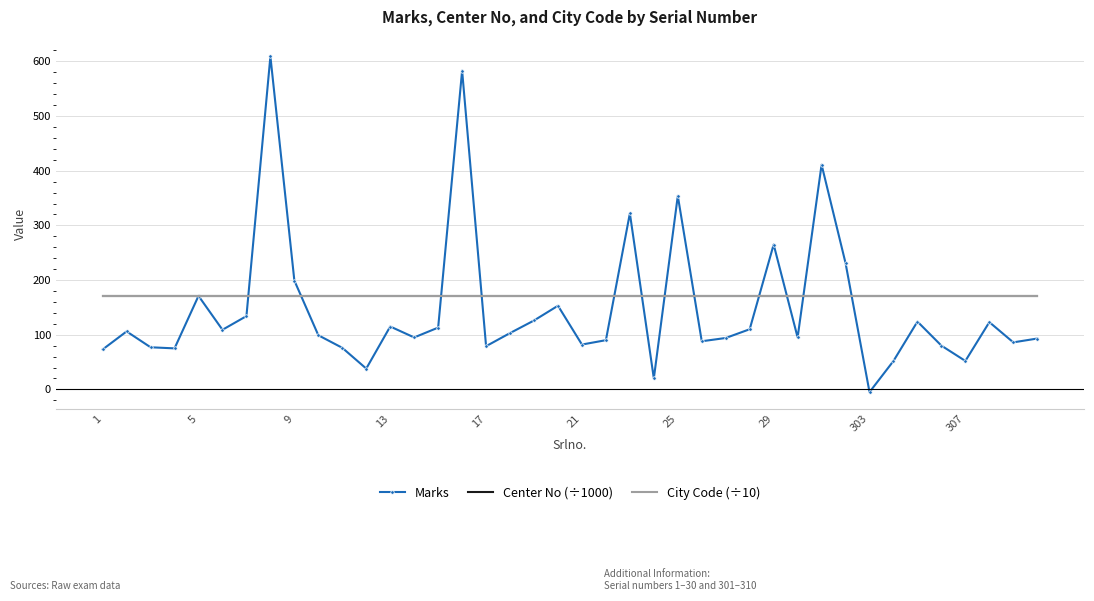

What are all the series names shown in the legend?

Marks, Center No (÷1000), City Code (÷10)